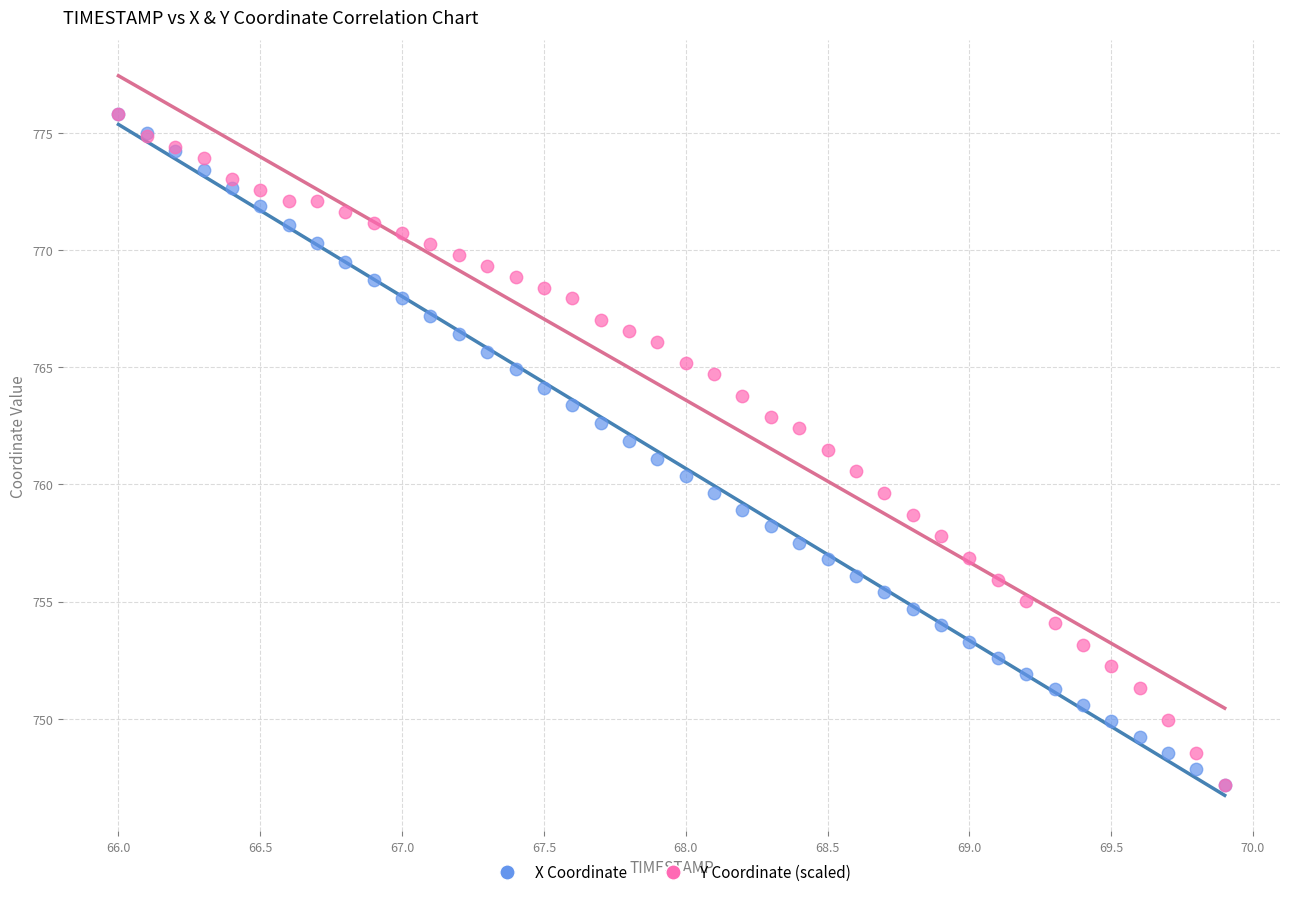

What are all the series names shown in the legend?

X Coordinate, Y Coordinate (scaled)